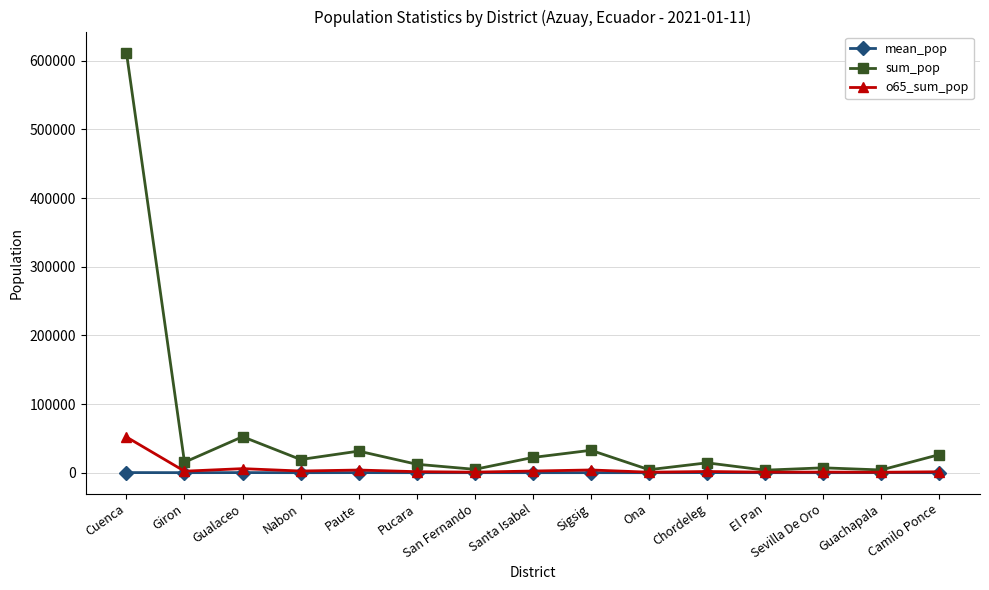

Which series has the widest spread of values?

sum_pop